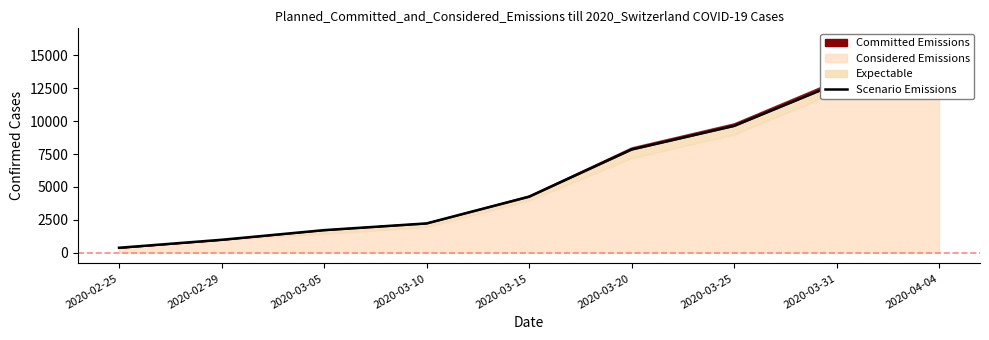

True or false: there are more than 2 points higher than both neighbors.

False